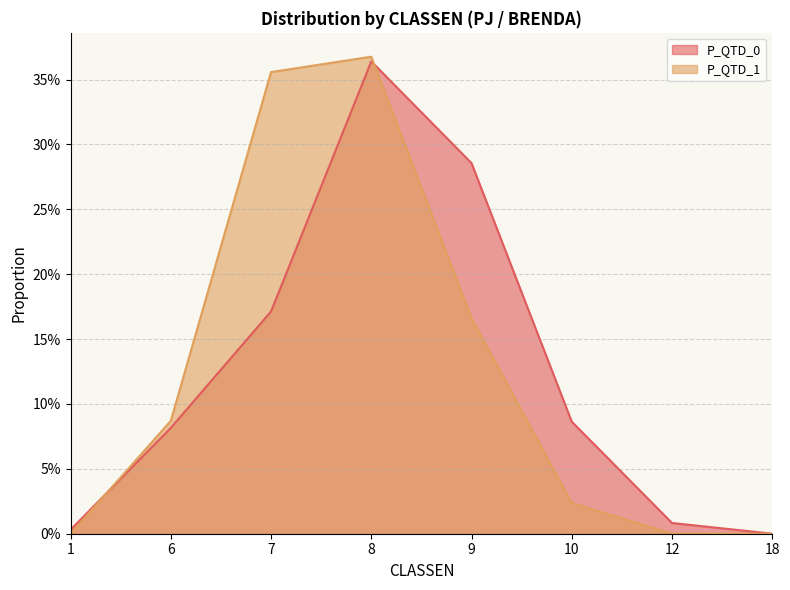

What are all the series names shown in the legend?

P_QTD_0, P_QTD_1